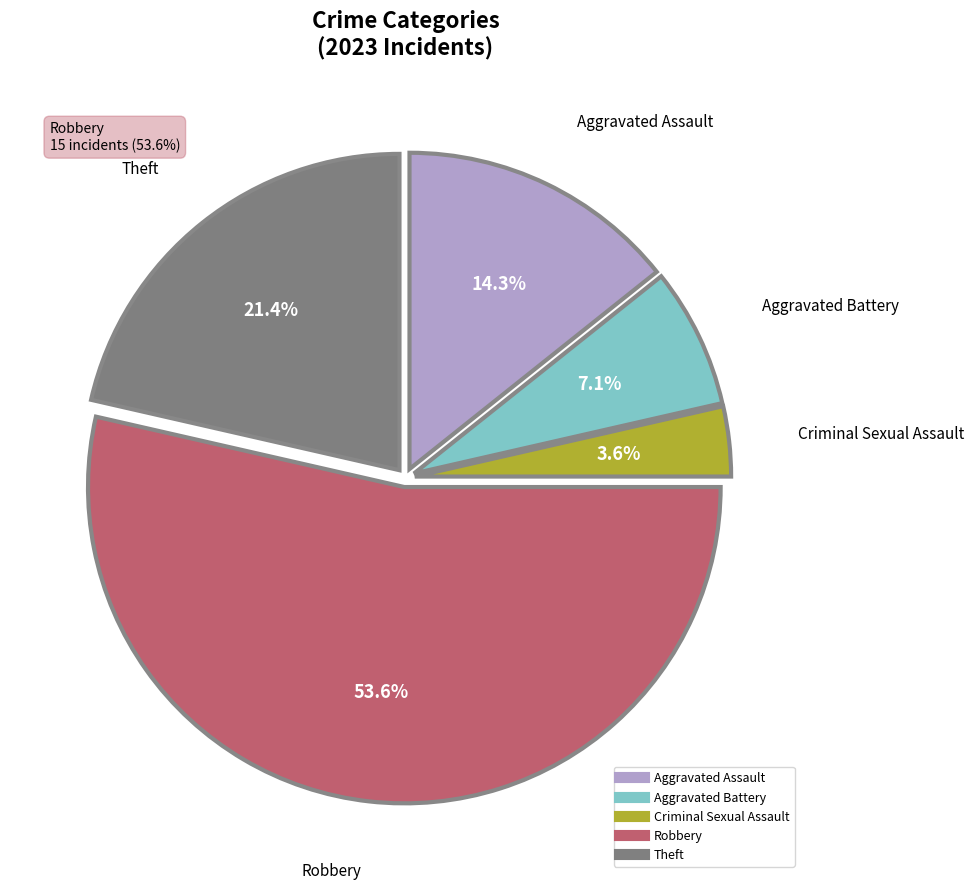

To the nearest percent, what portion does Theft represent?

21%